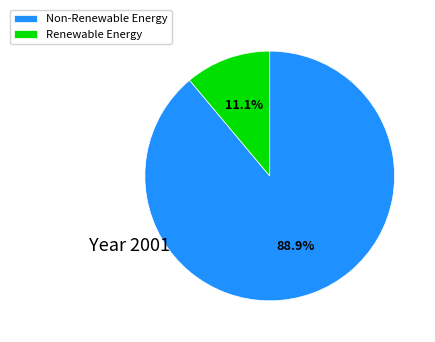

Count the number of slices in the pie.

2